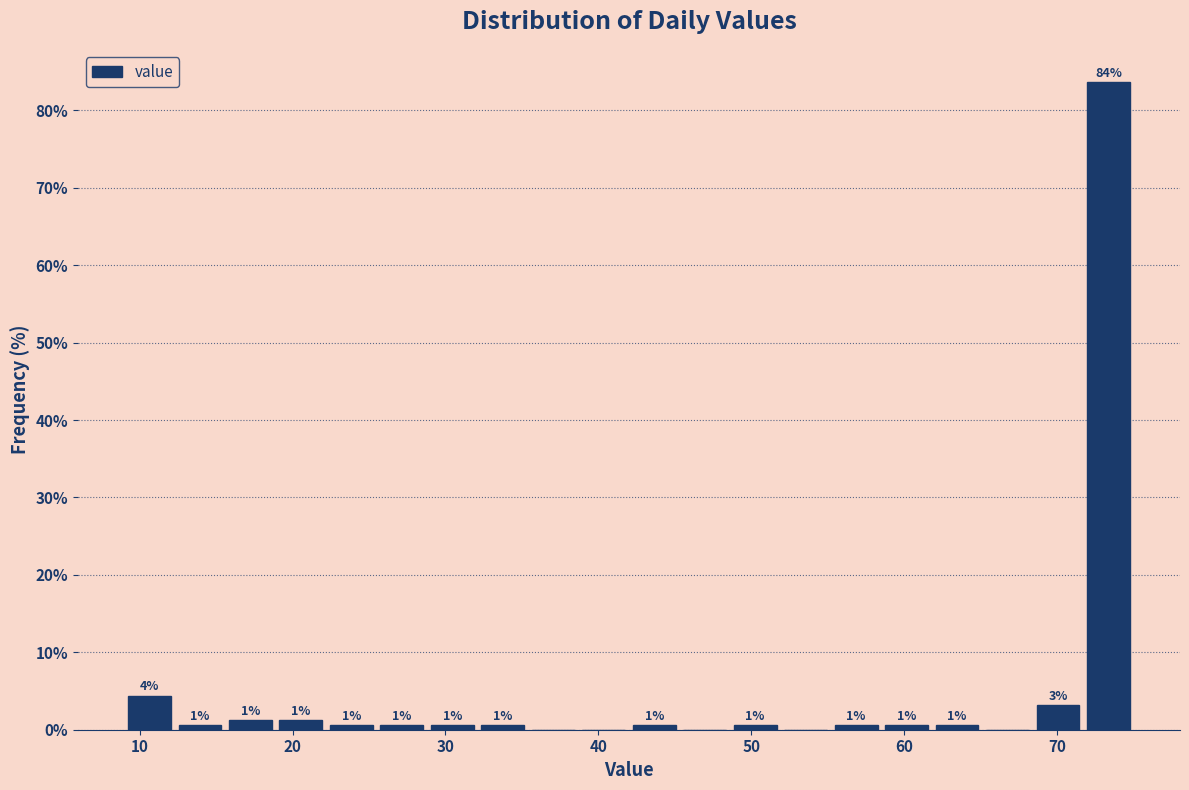

Around what value on the x-axis is the tallest bar? Give the approximate position of its centre, as read against the axis.

73